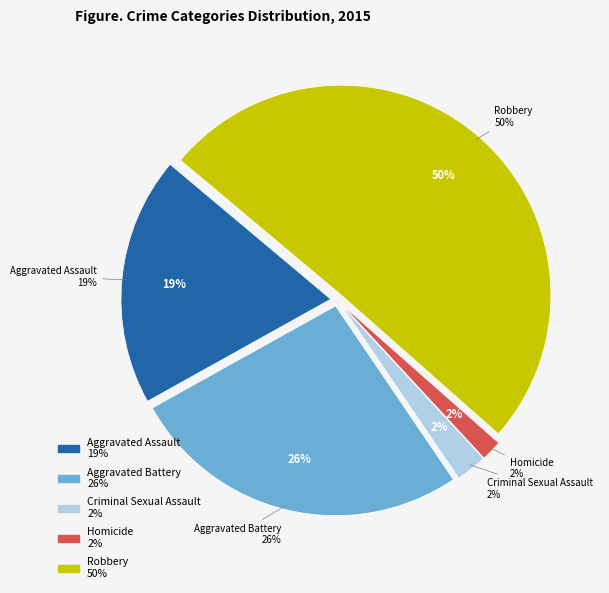

Which category accounts for the majority?

Robbery